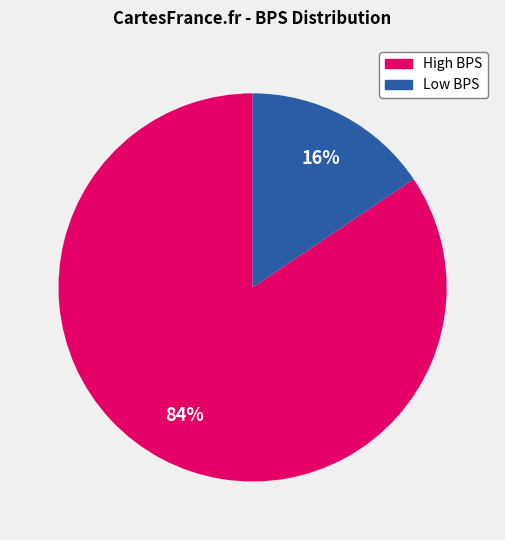

How many segments does this pie chart have?

2